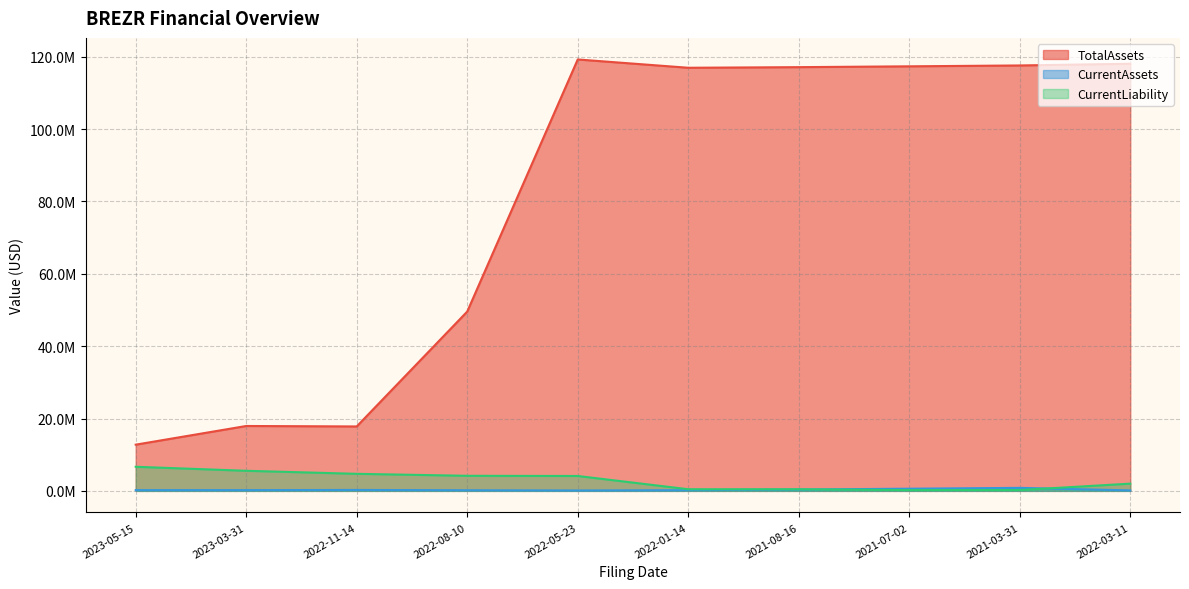

What is the difference between the maximum and minimum values in the CurrentAssets series?

719511